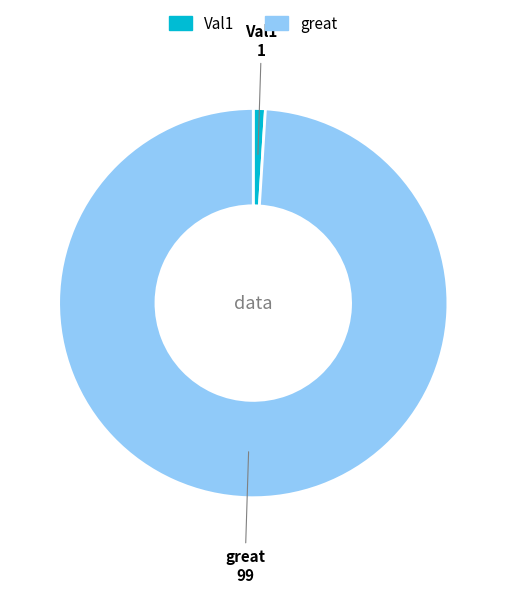

Rank the categories by value from highest to lowest.

great, Val1